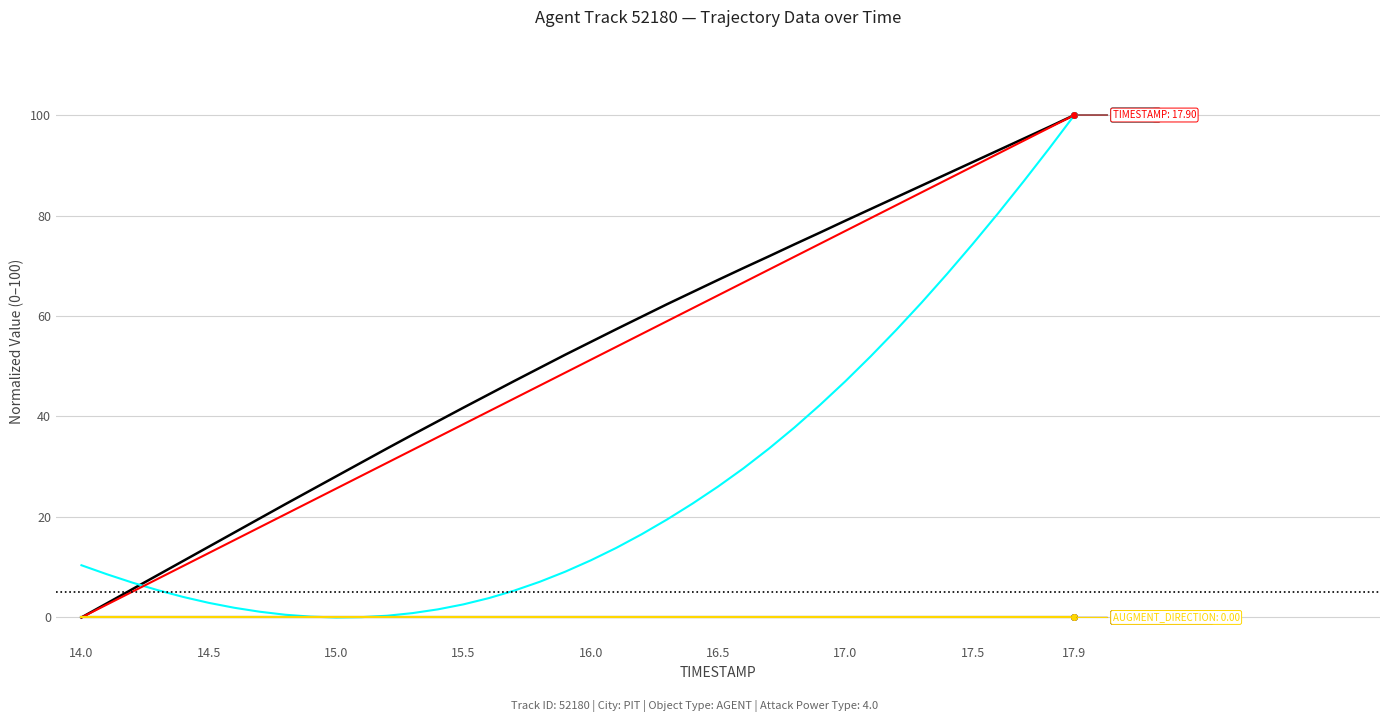

Does the chart display data point markers on the line(s)?

No